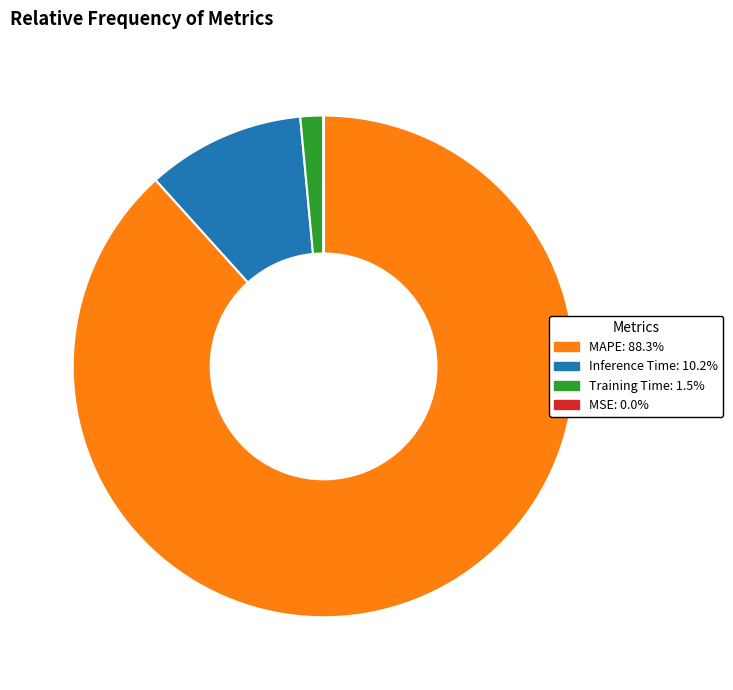

Which category has the biggest portion of the pie?

MAPE